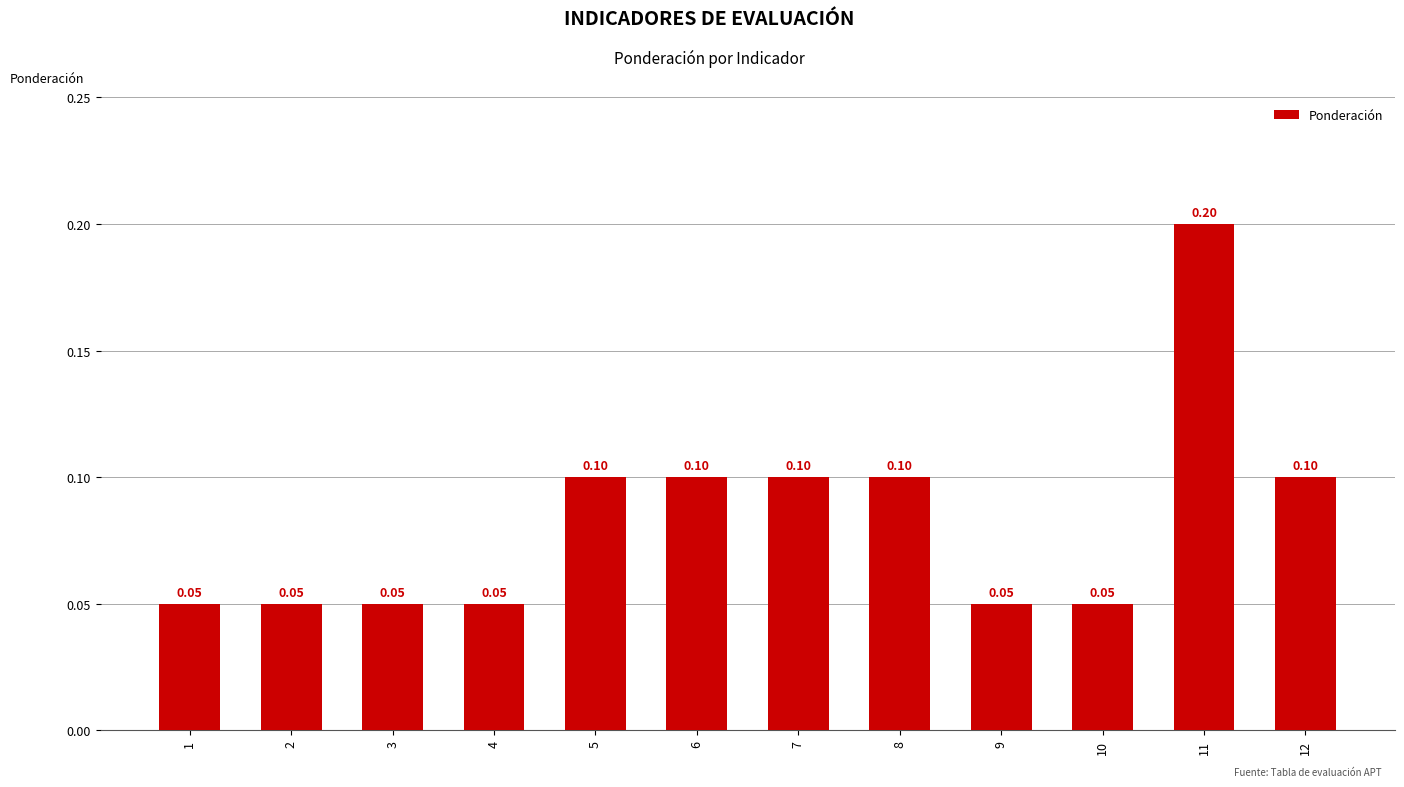

What is the value of the 9th bar from the left?

0.1